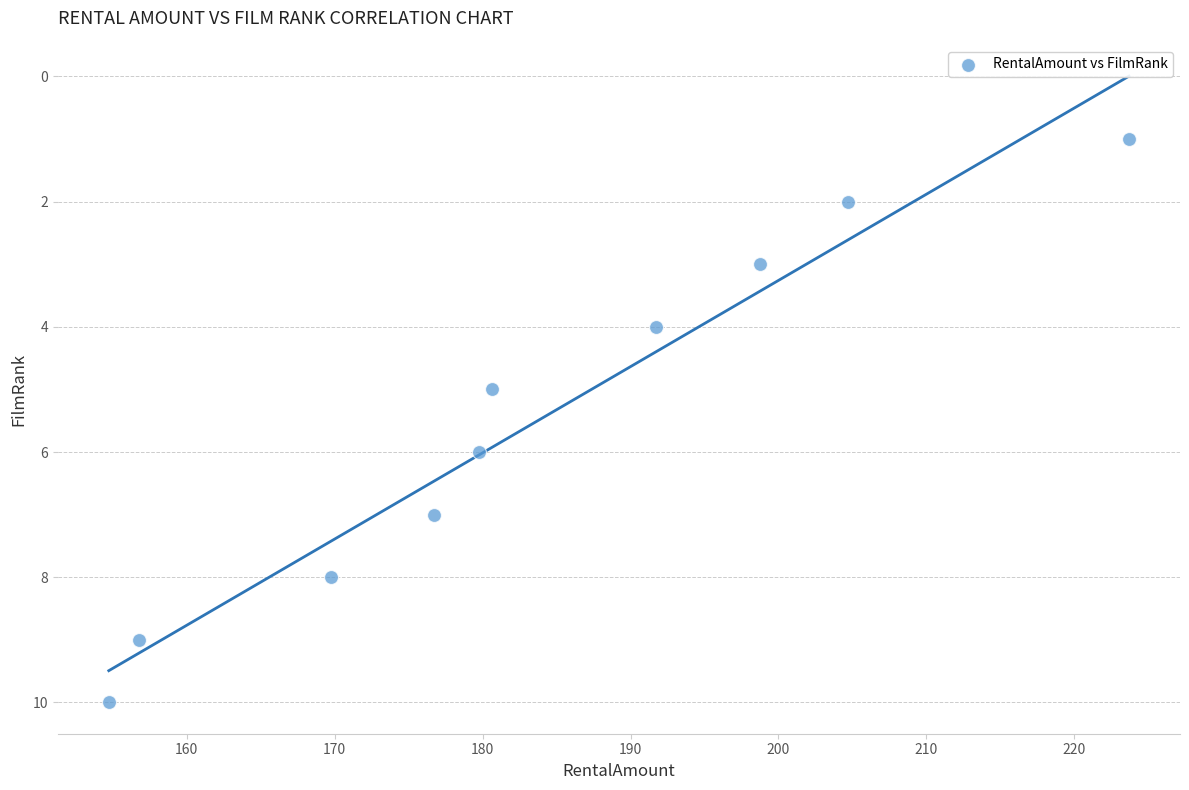

What is the average Y value?

6